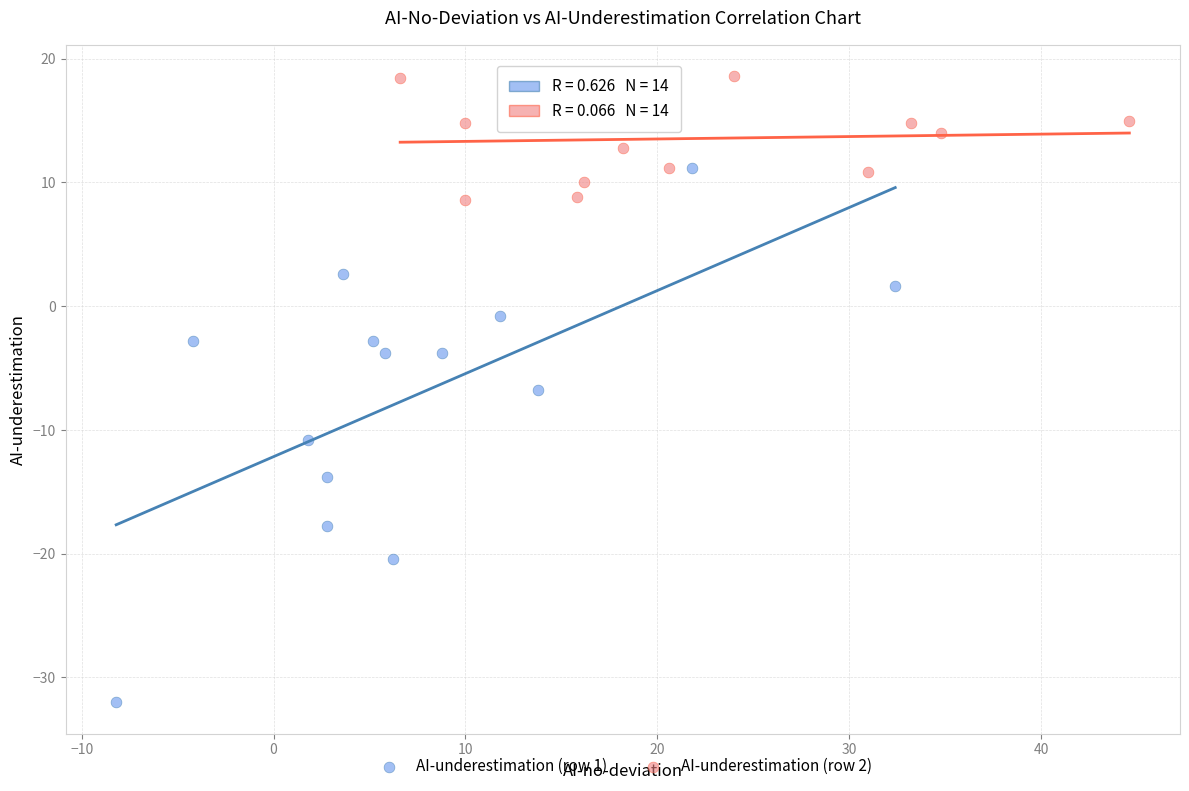

Which series contains the lowest Y value?

AI-underestimation (row 1)